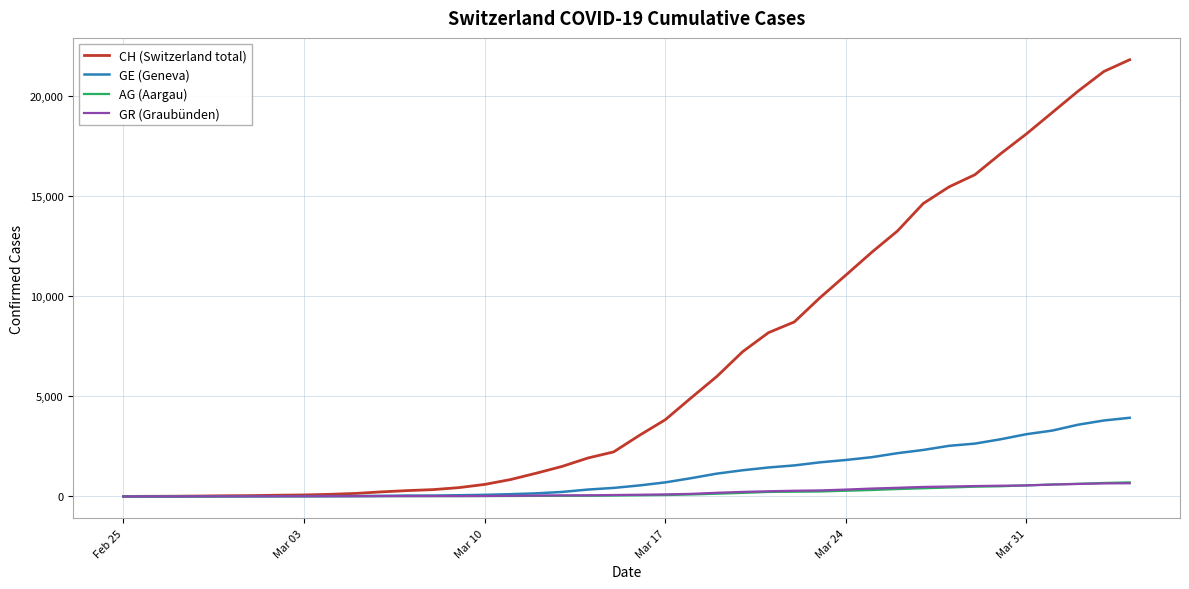

Which series has the largest range (max minus min)?

CH (Switzerland total)